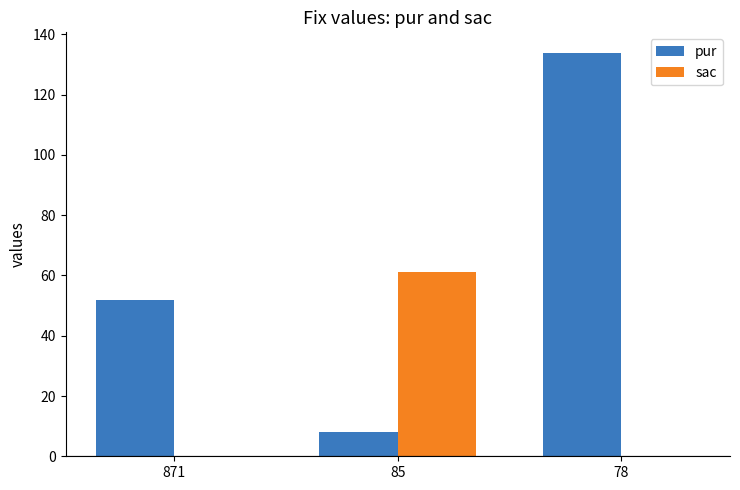

Reading left to right, list all the values displayed in this chart.

pur: 871=52	85=8	78=134
sac: 871=0	85=61	78=0